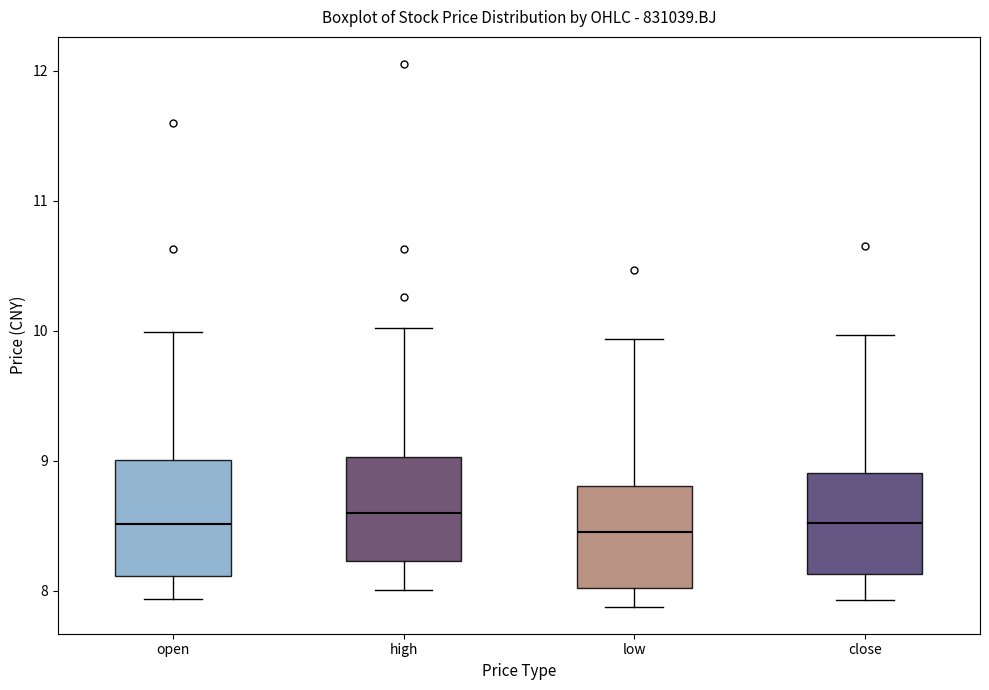

Reading left to right, read every box against the y-axis: the position of its median line, the range the box covers, and the ends of its whiskers. The values are not printed on the chart, so give them approximately, as read against the axis.

open: median 8.5, box 8.1 to 9.0, whiskers 7.9 to 10.0
high: median 8.6, box 8.2 to 9.0, whiskers 8.0 to 10.0
low: median 8.5, box 8.0 to 8.8, whiskers 7.9 to 9.9
close: median 8.5, box 8.1 to 8.9, whiskers 7.9 to 10.0